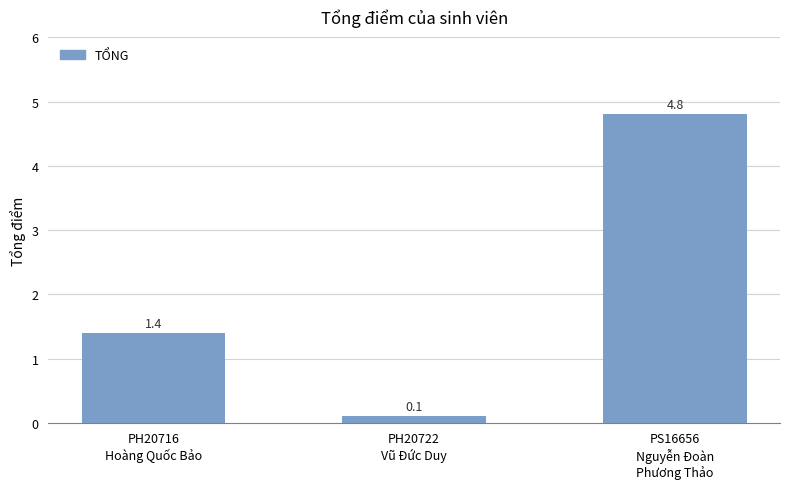

Reading left to right, what are all the values shown in this chart?

PH20716
Hoàng Quốc Bảo=1.4	PH20722
Vũ Đức Duy=0.1	PS16656
Nguyễn Đoàn
Phương Thảo=4.8